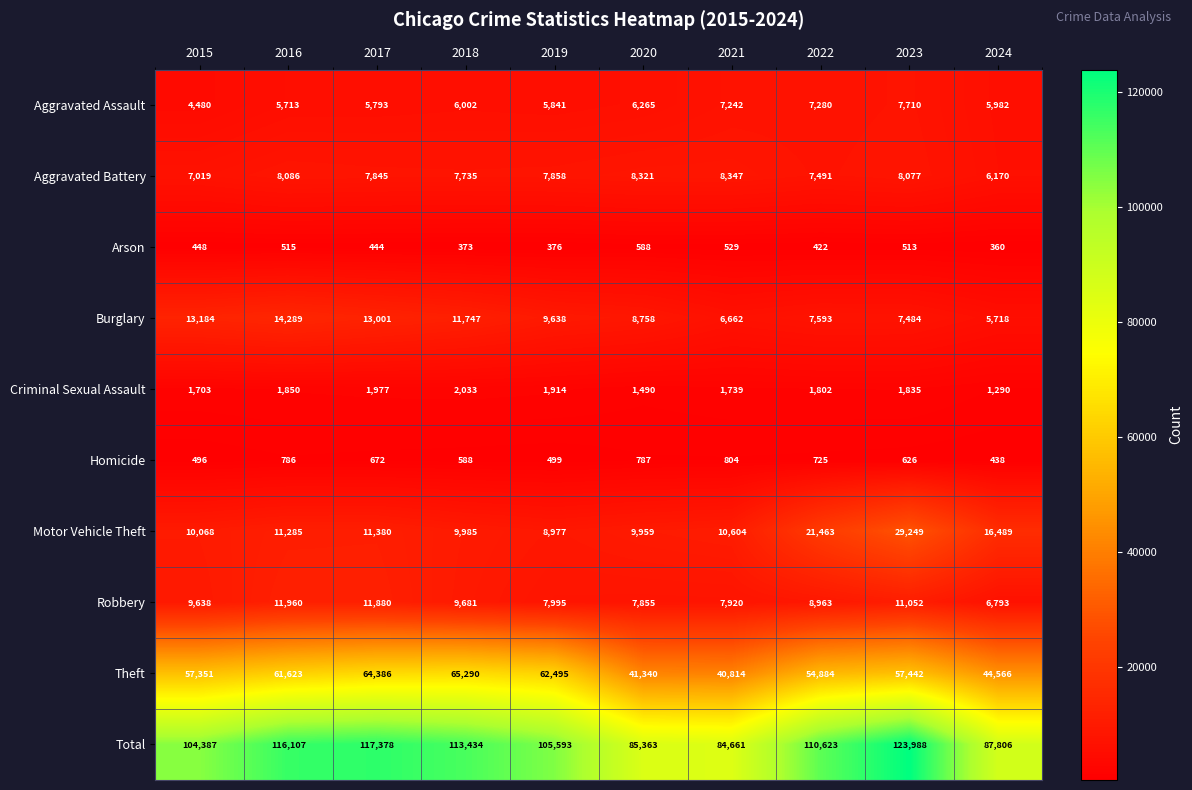

Is it true that Burglary equals 9638 at 2019?

True